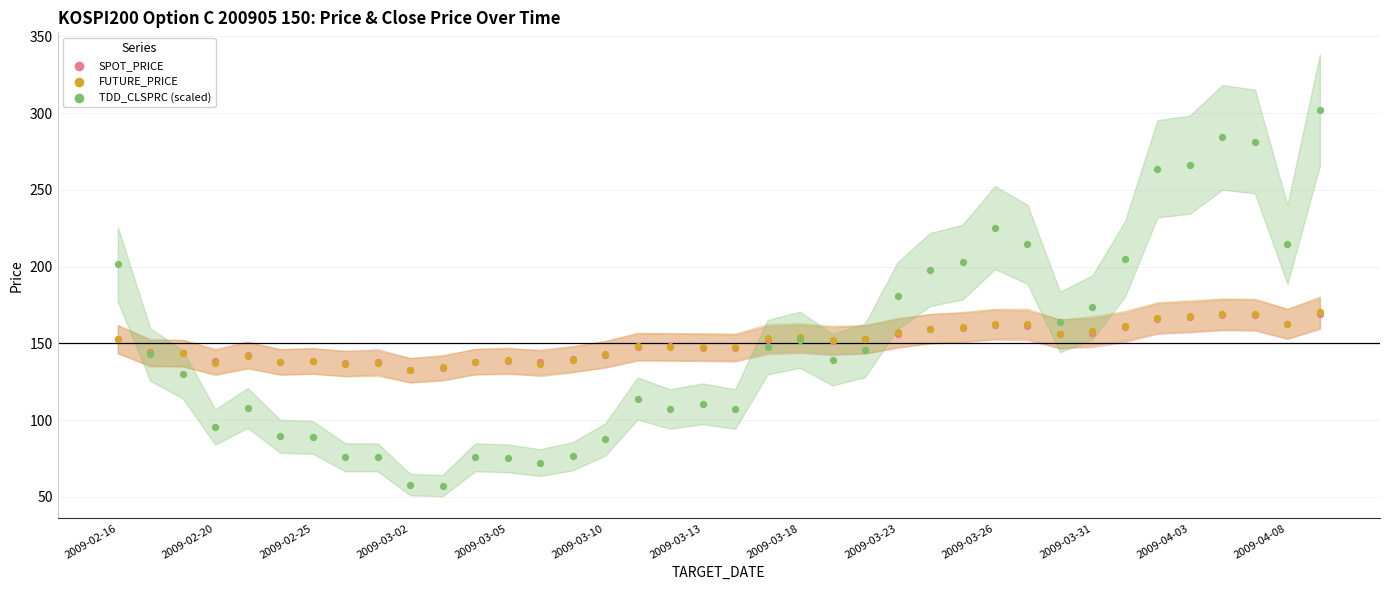

Which series contains the lowest Y value?

TDD_CLSPRC (scaled)